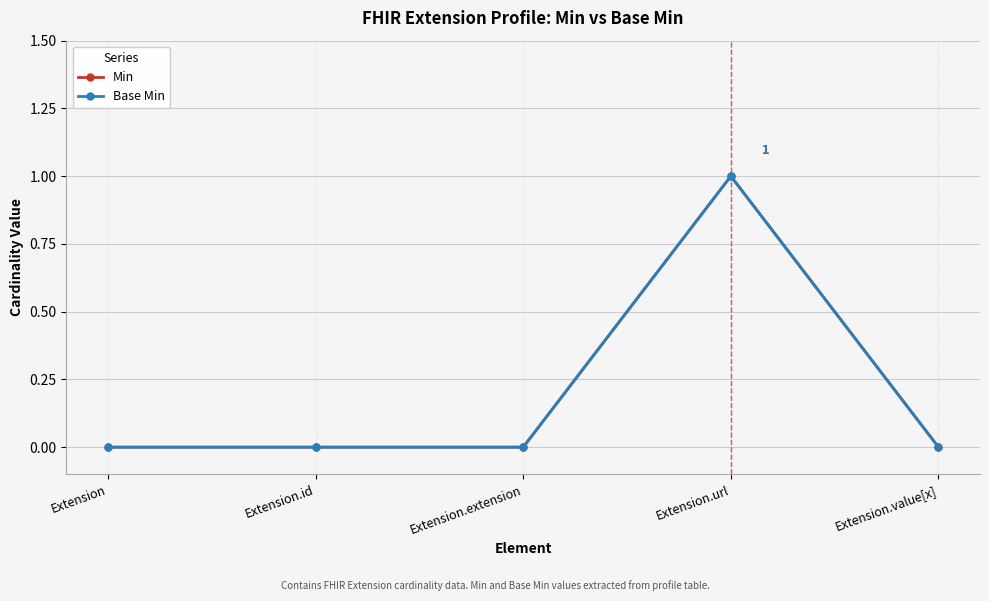

What is the sum of all Base Min values?

1